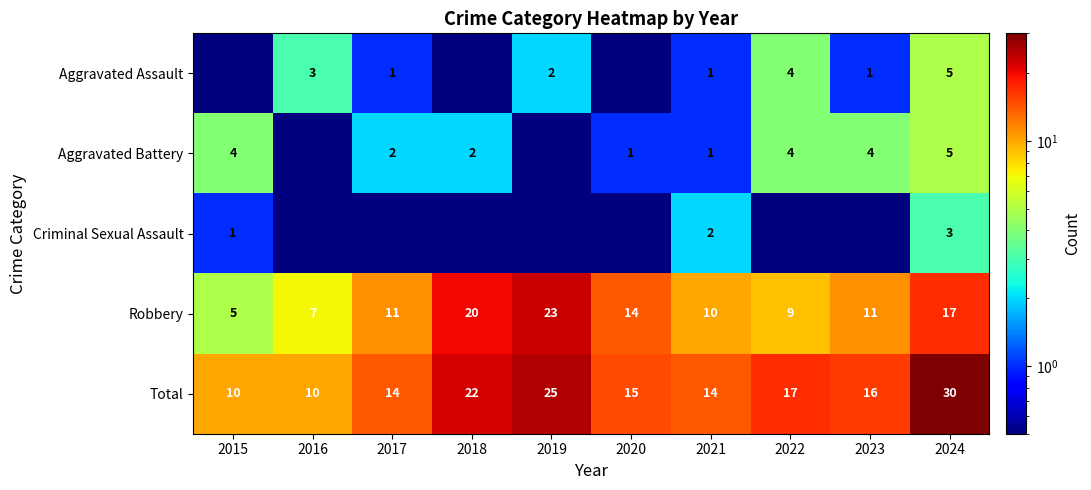

The Total series shows 10.0 at 2016. True or false?

True